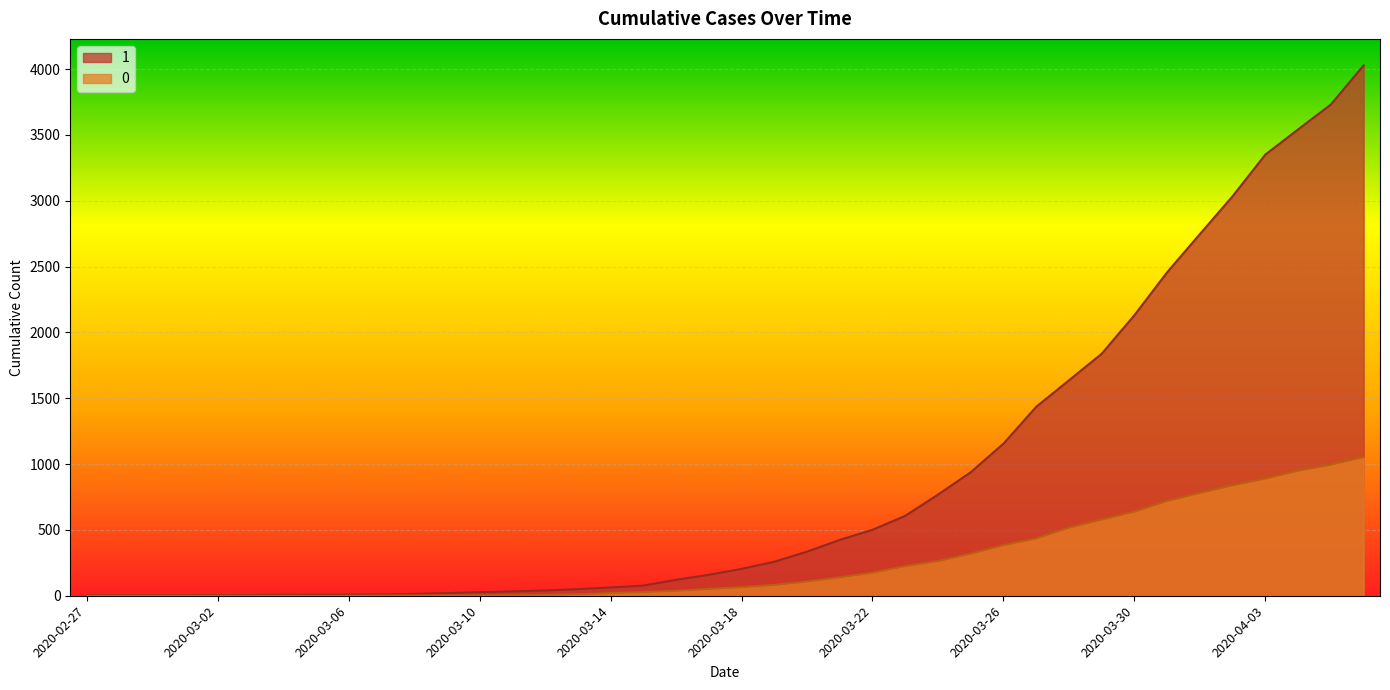

Which series has the largest range (max minus min)?

1